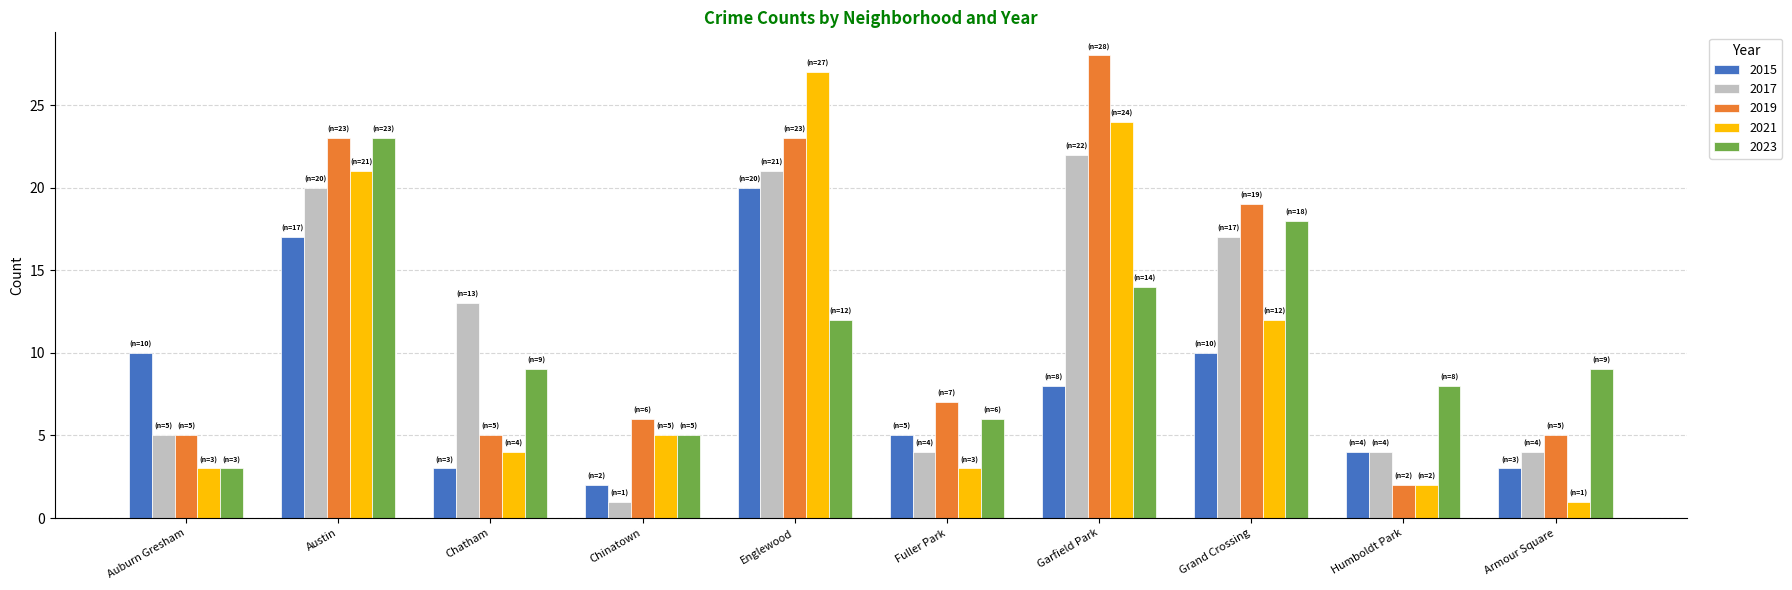

How many series are shown in this chart?

5